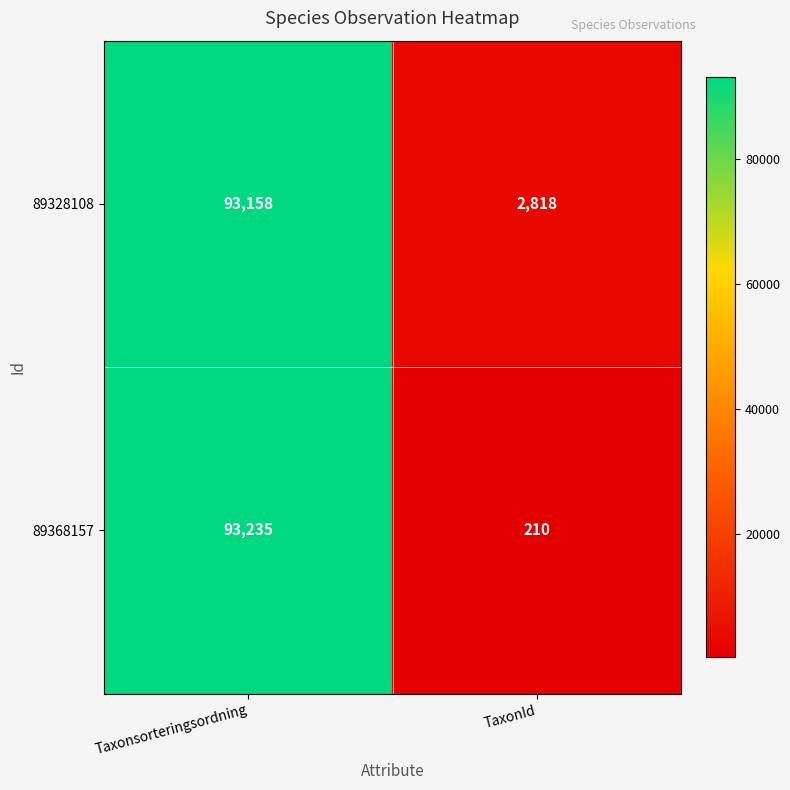

What is the difference between the highest and lowest values at TaxonId?

2608